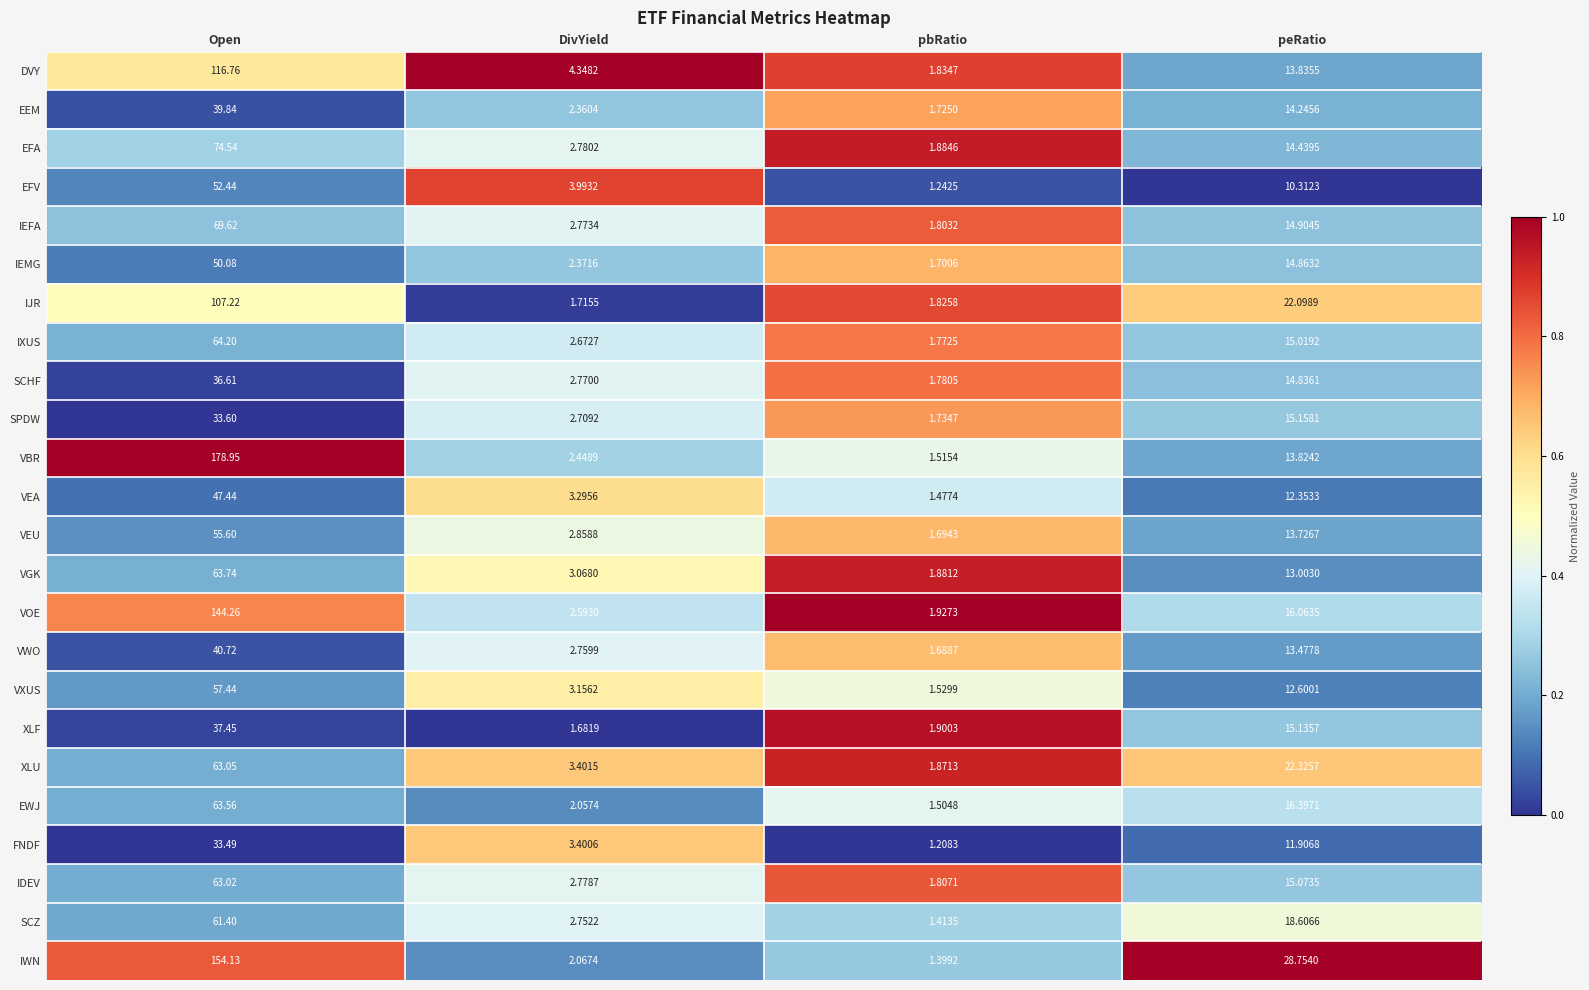

How many distinct data groups are displayed?

24